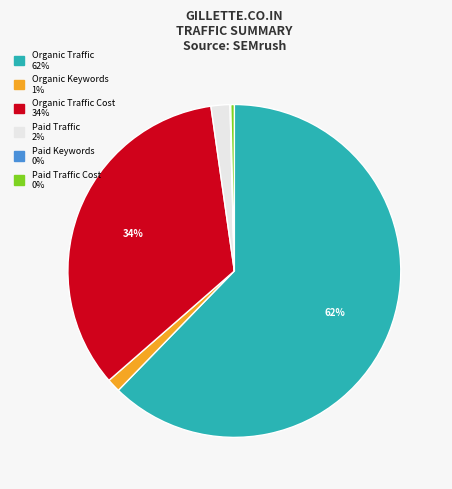

Is there any slice that represents more than half of the pie?

Yes